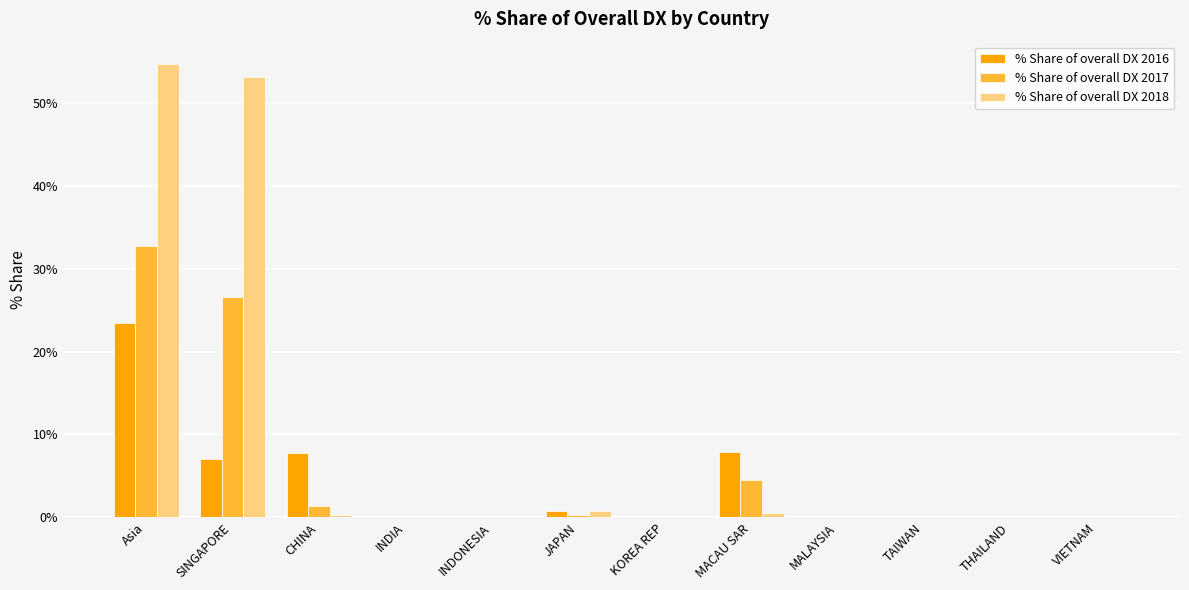

What is the sum of all % Share of overall DX 2016 values?

46.9